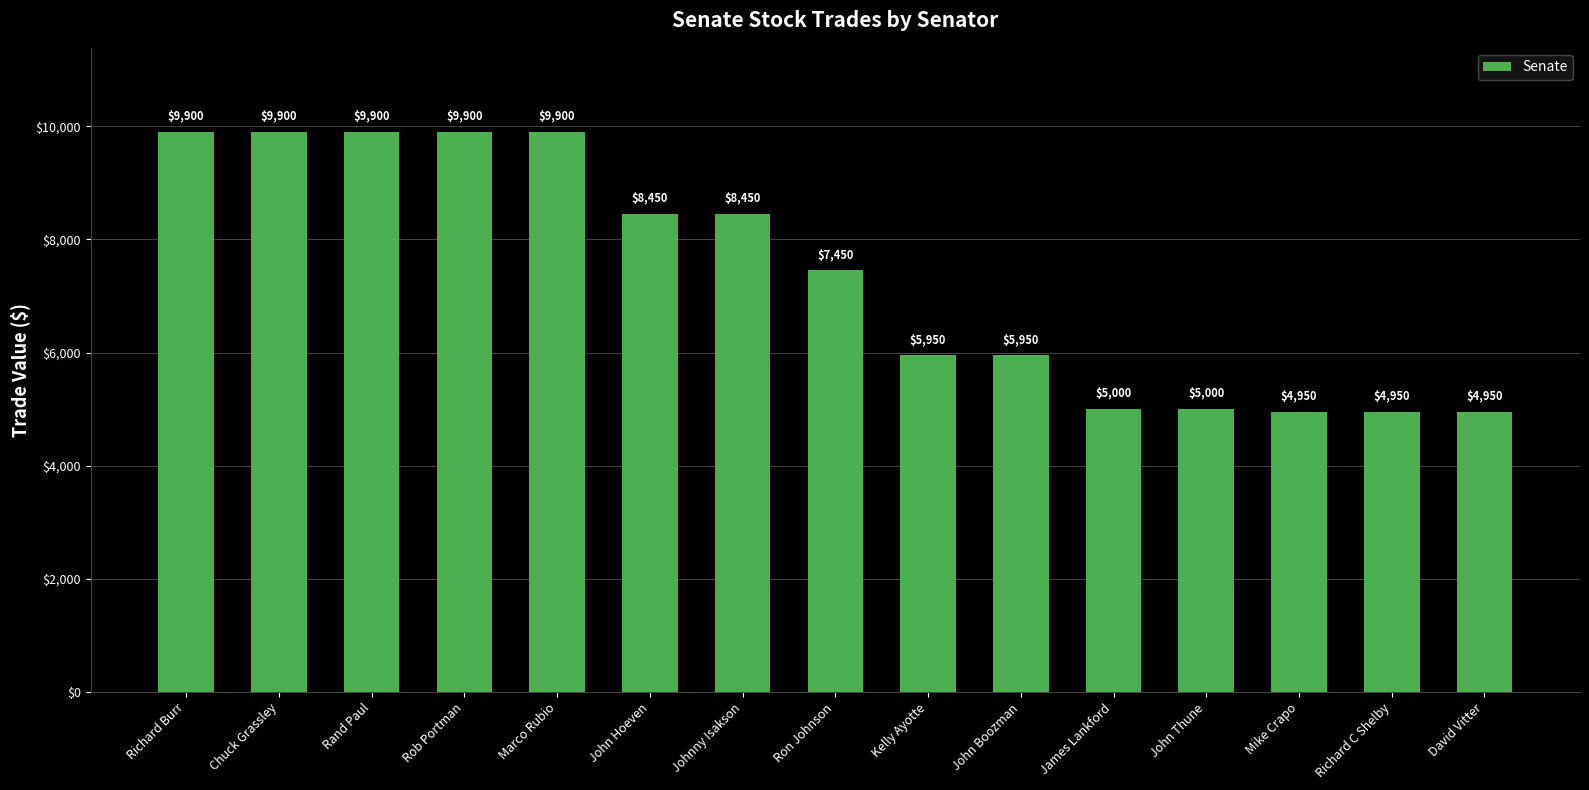

What is the smallest value displayed?

4950